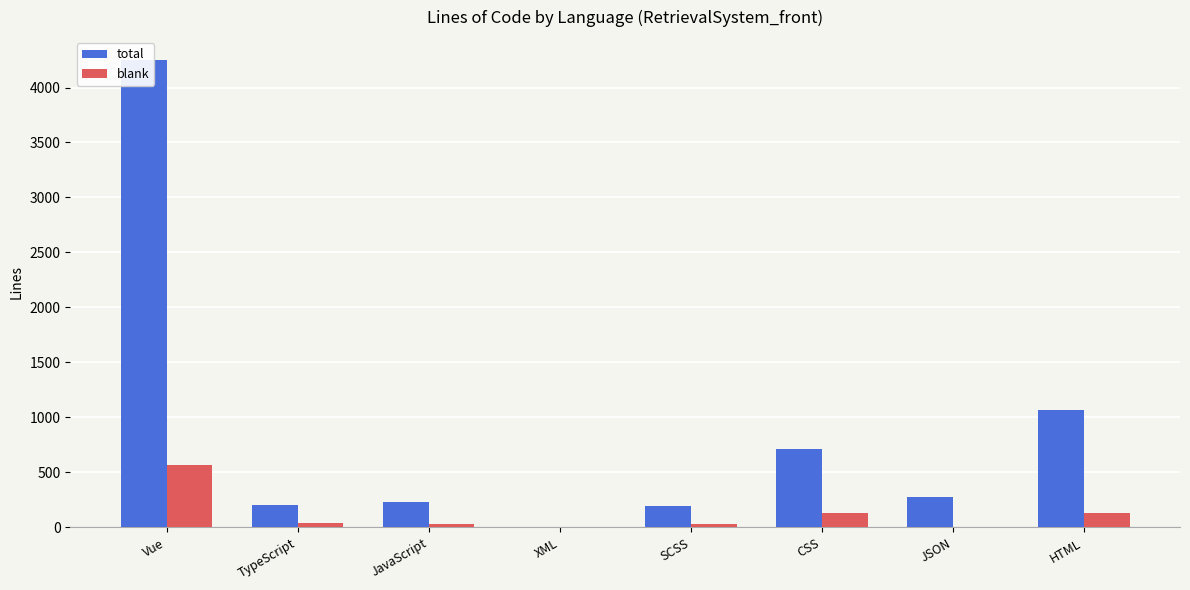

What is the value of the total bar at the 5th from the left?

198